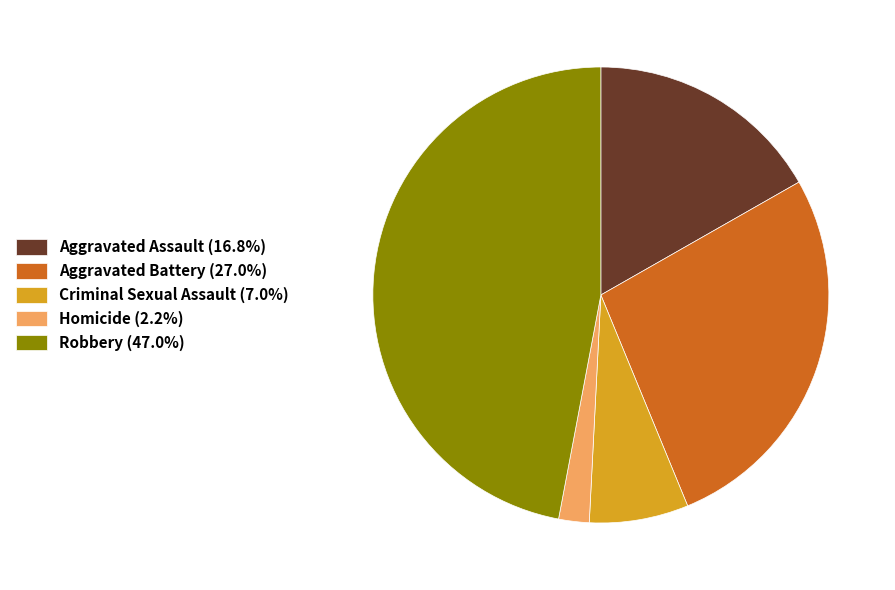

Is there a majority slice in this chart?

No